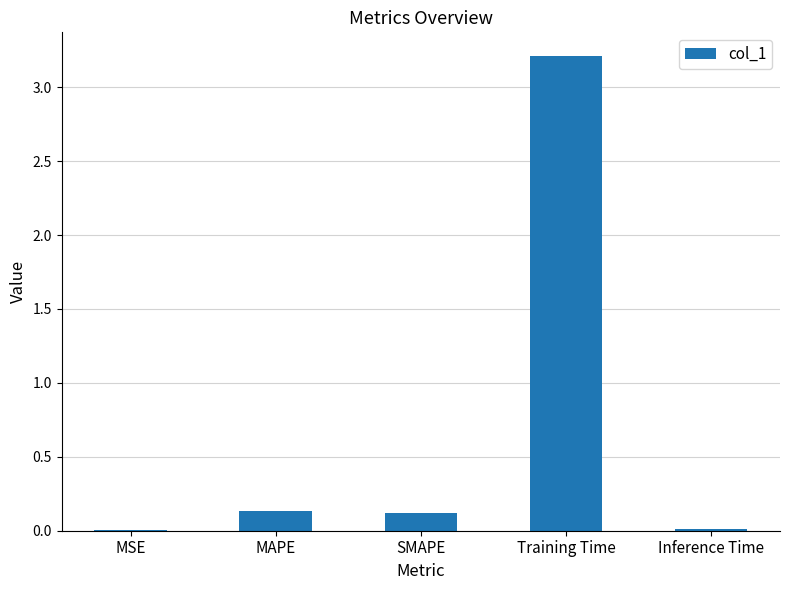

True or false: the data shows 0.1 at SMAPE.

True